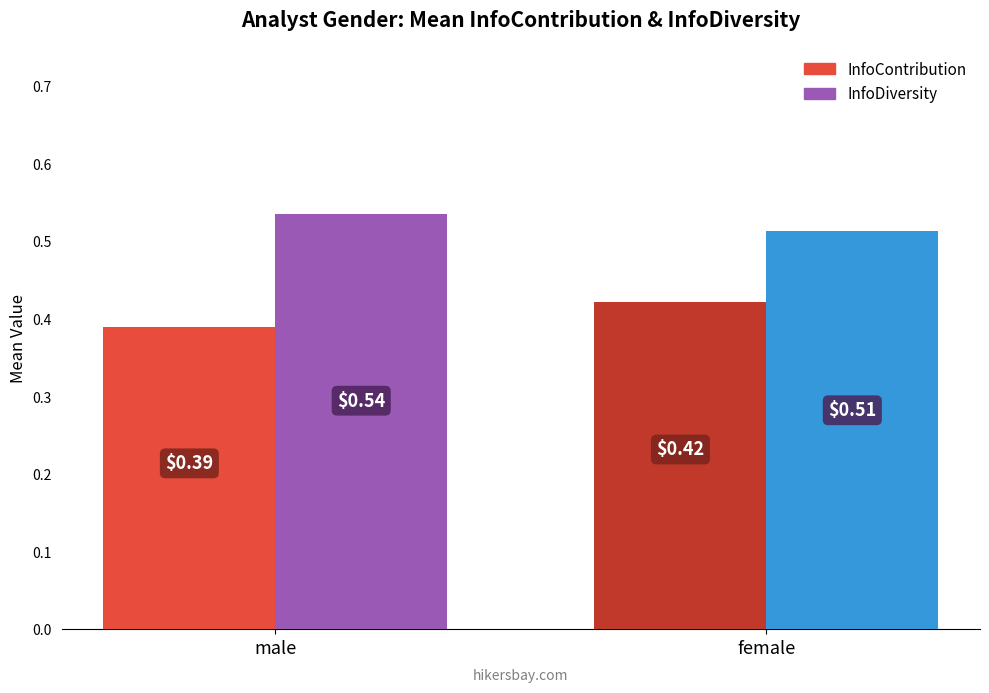

How many InfoDiversity values are between 0 and 1?

2